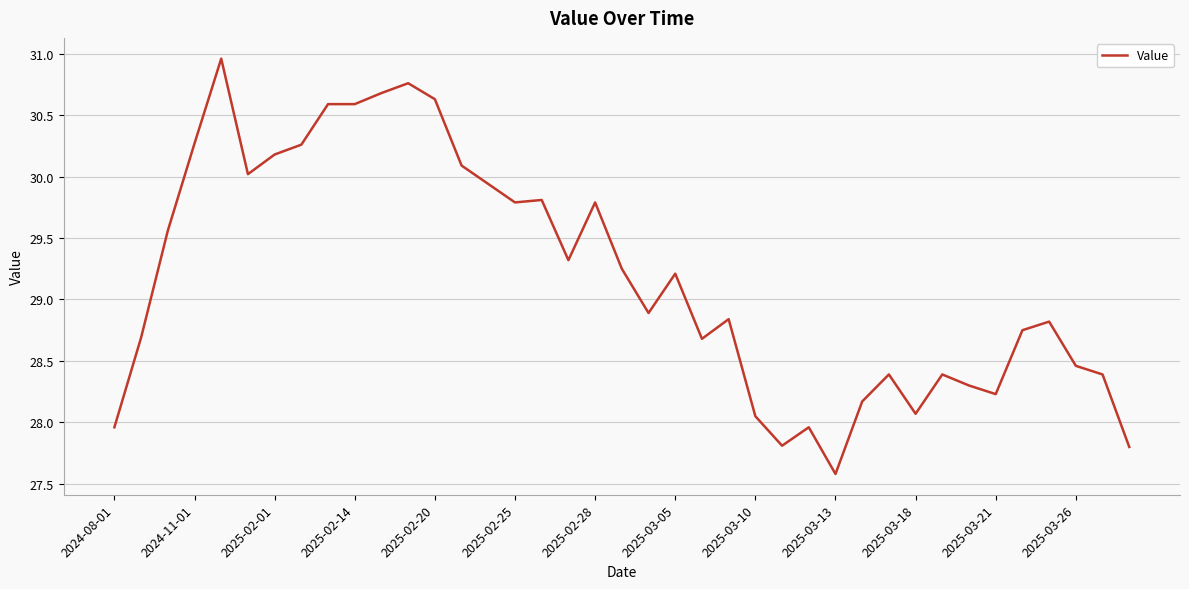

Which label corresponds to the smallest value in the chart?

2025-03-13